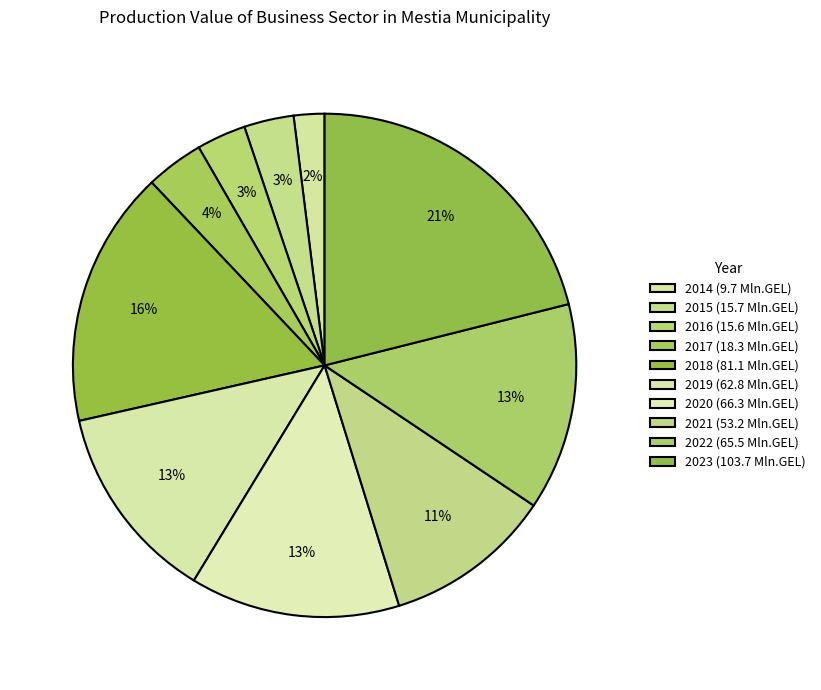

To the nearest percent, what portion does 2017 represent?

4%